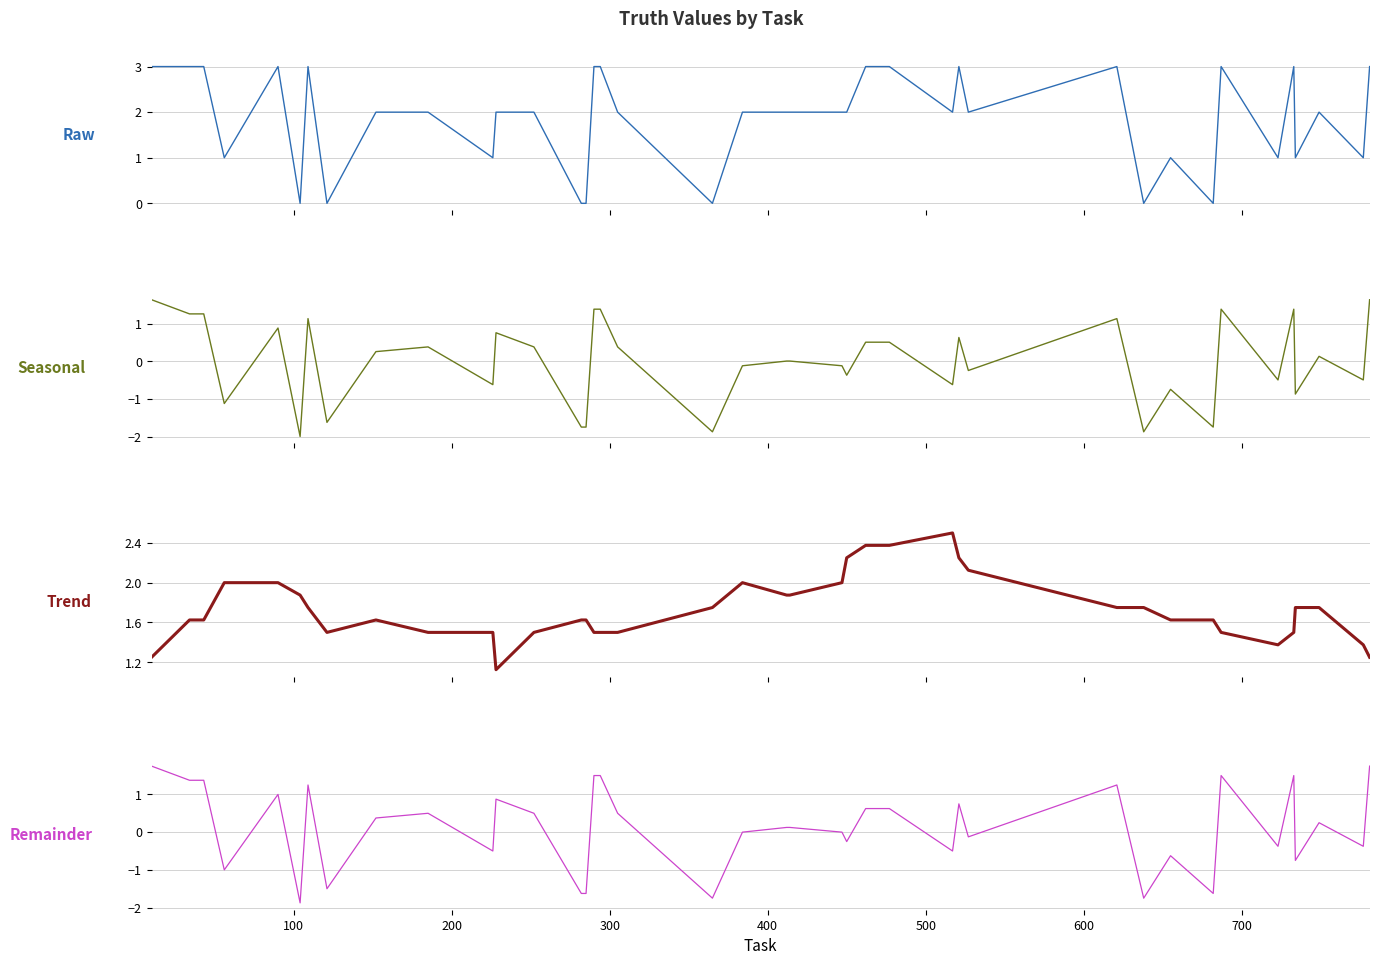

In trend, how many points are lower than both neighbors (excluding endpoints)?

3